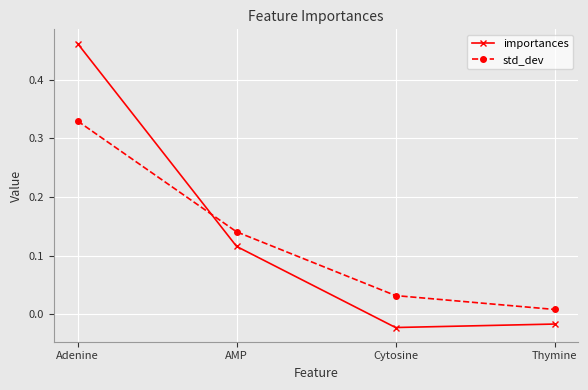

Count the number of data series in this chart.

2